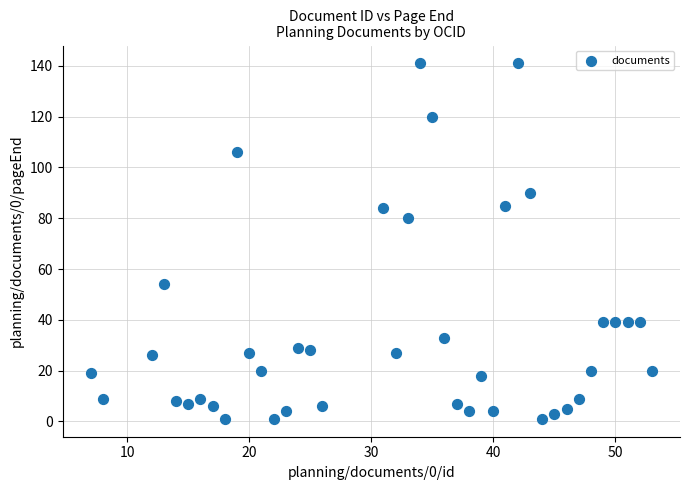

What Y value in the scatter plot is closest to 71?

80